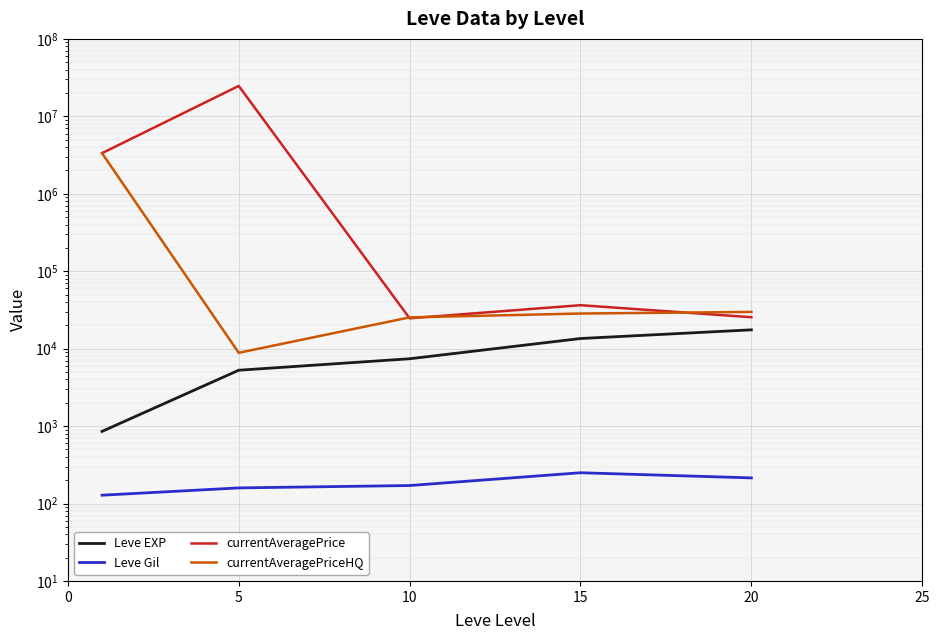

Count the number of data series in this chart.

4